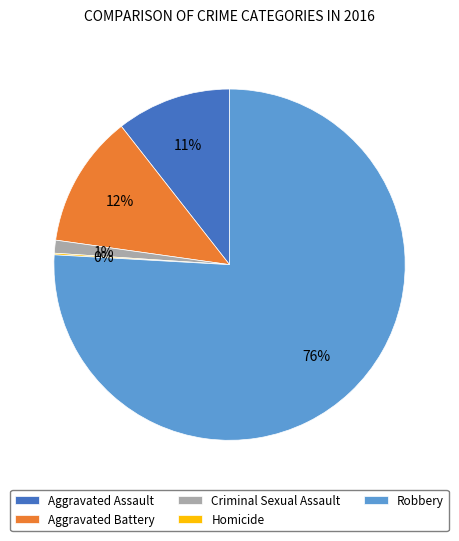

What percentage is the Aggravated Assault slice, to the nearest percent?

11%